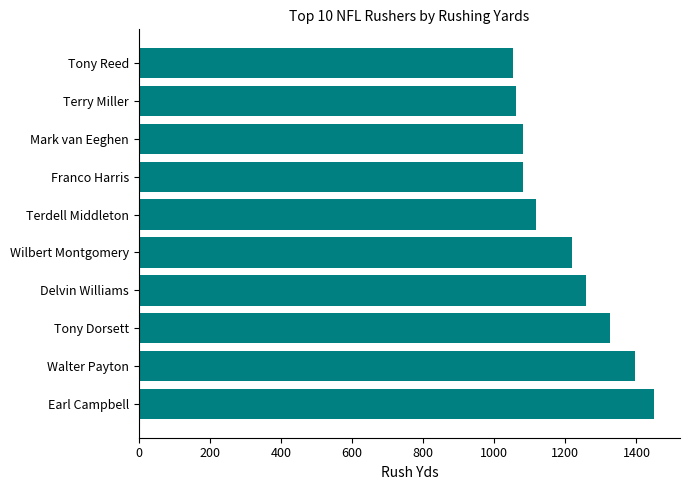

What is the ratio of the value at Mark van Eeghen to the value at Tony Dorsett?

0.8